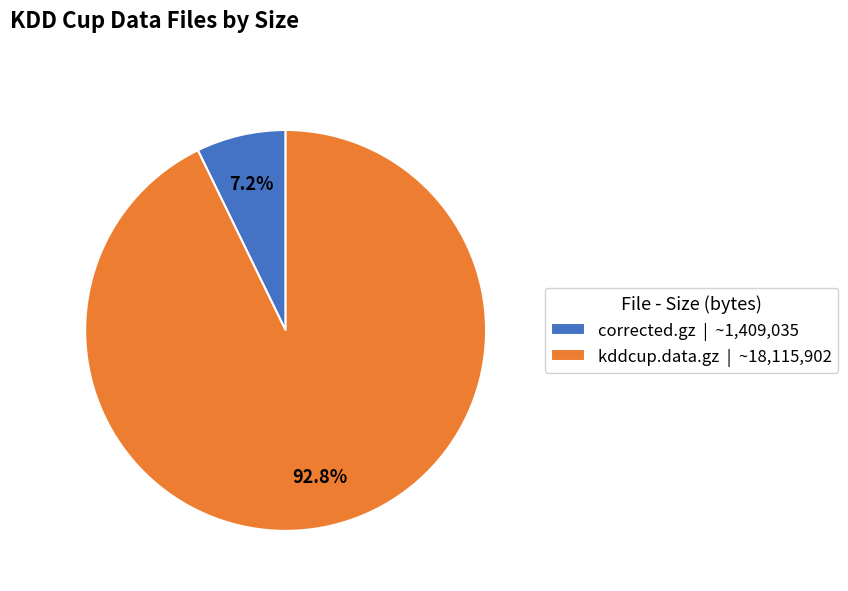

What percentage is NOT represented by kddcup.data.gz?

7.2%